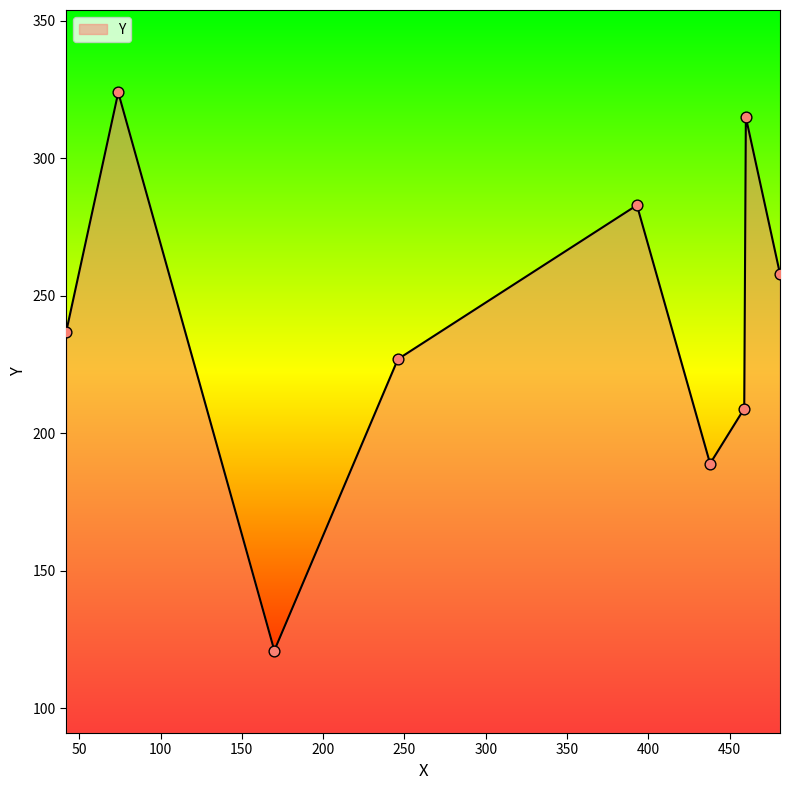

What is the greatest value displayed?

324